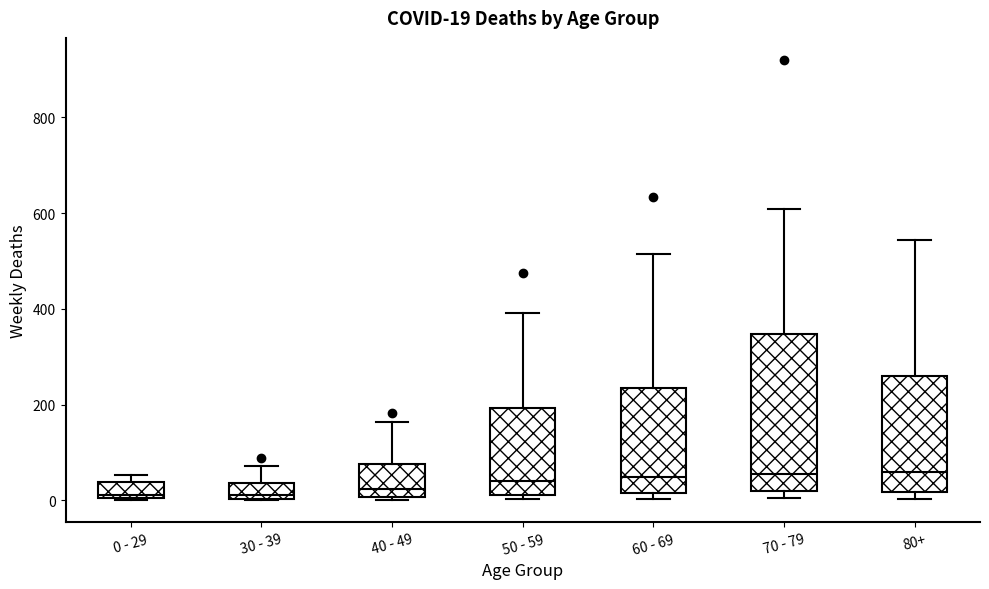

Which box is the tallest, from its lower edge to its upper edge?

70 - 79